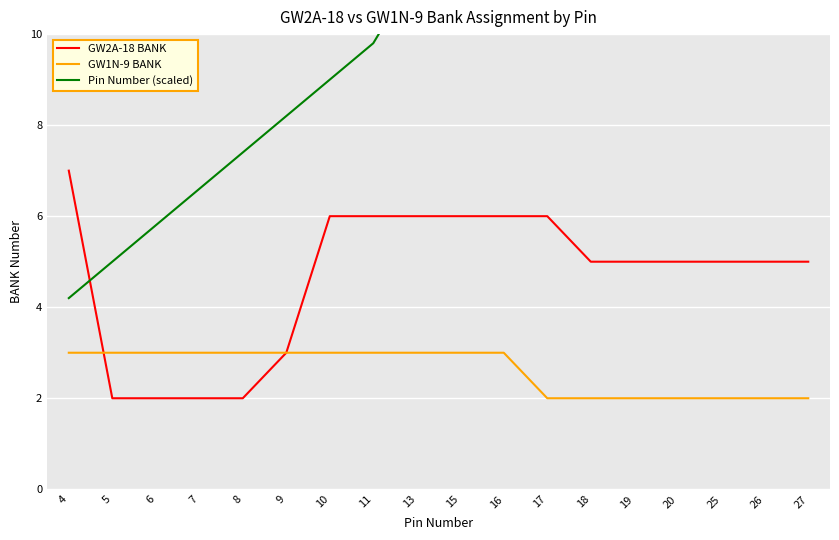

After their last crossing, which series has the higher values: Pin Number (scaled) or GW2A-18 BANK?

Pin Number (scaled)